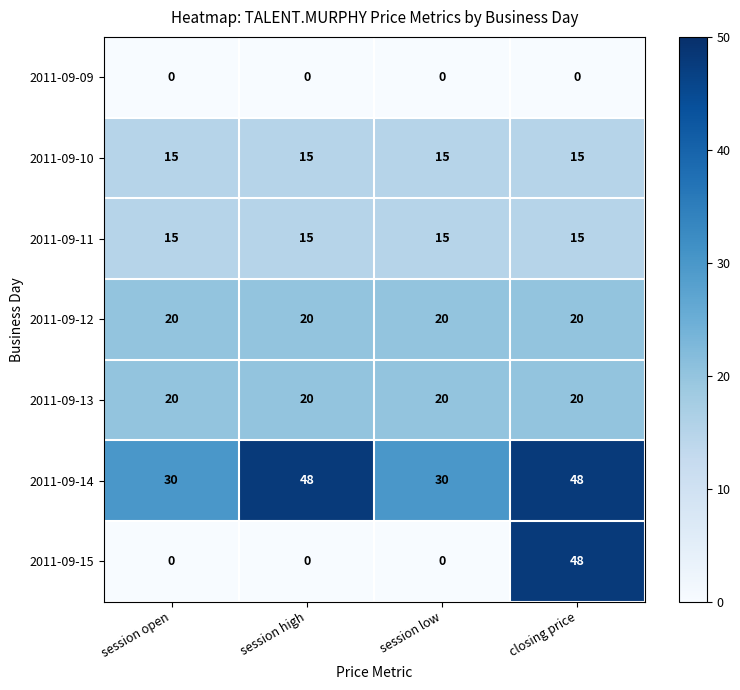

What is the highest value of the 2011-09-12 series?

20